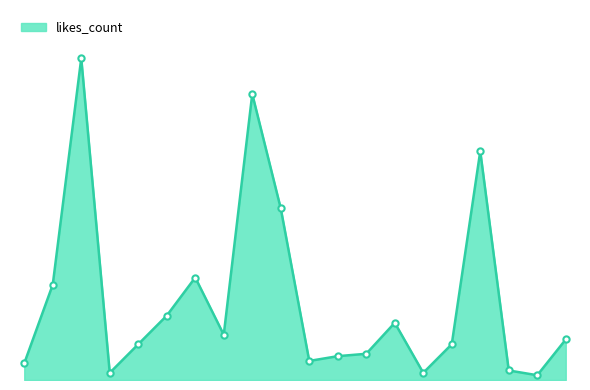

Does the chart have visible grid lines?

No